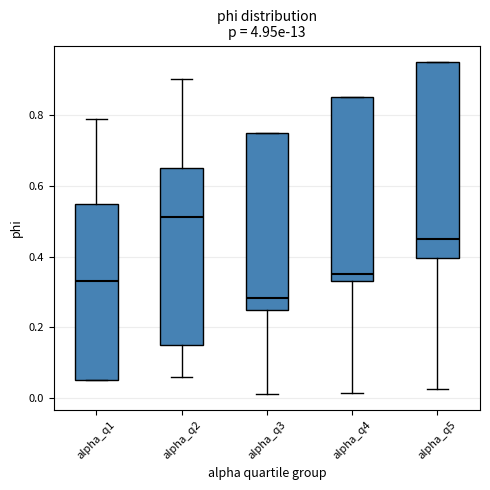

Reading left to right, read every box against the y-axis: the position of its median line, the range the box covers, and the ends of its whiskers. The values are not printed on the chart, so give them approximately, as read against the axis.

alpha_q1: median 0.32, box 0.06 to 0.56, whiskers 0.06 to 0.78
alpha_q2: median 0.52, box 0.16 to 0.66, whiskers 0.06 to 0.90
alpha_q3: median 0.28, box 0.26 to 0.76, whiskers 0.02 to 0.76
alpha_q4: median 0.36, box 0.34 to 0.86, whiskers 0.02 to 0.86
alpha_q5: median 0.46, box 0.40 to 0.96, whiskers 0.02 to 0.96